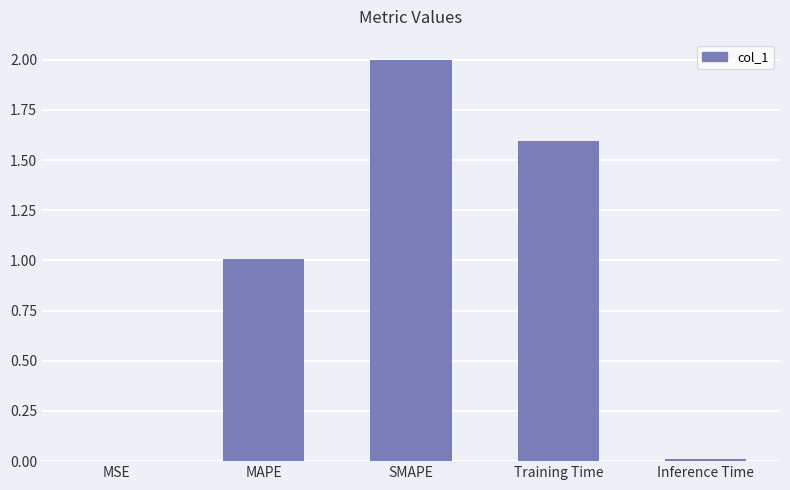

What is the difference between the values at Inference Time and Training Time?

1.6